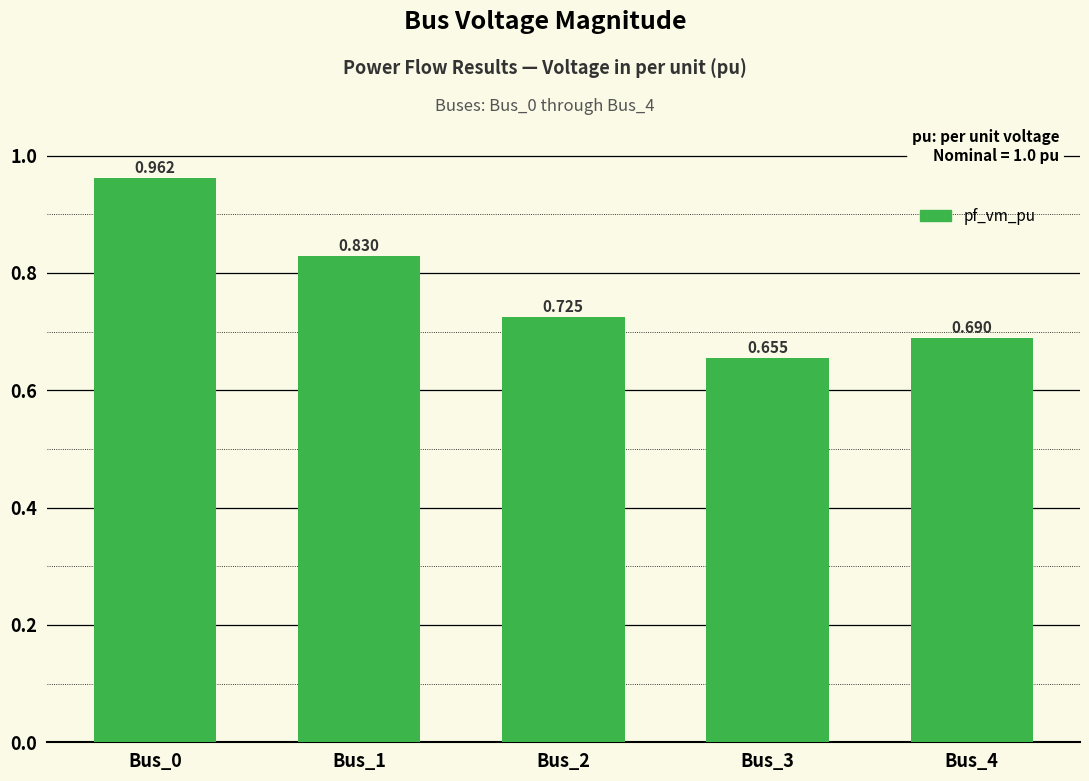

Between Bus_1 and Bus_2, which is larger?

Bus_1